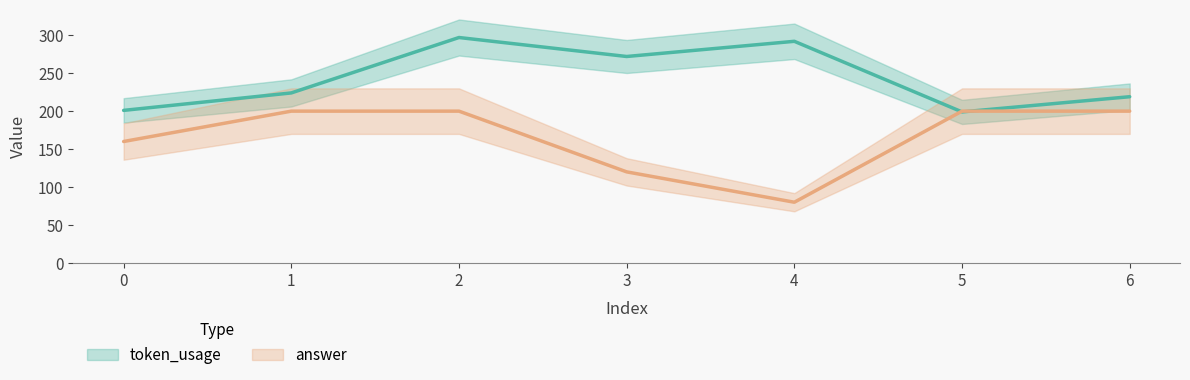

Where is the first local minimum for answer?

4